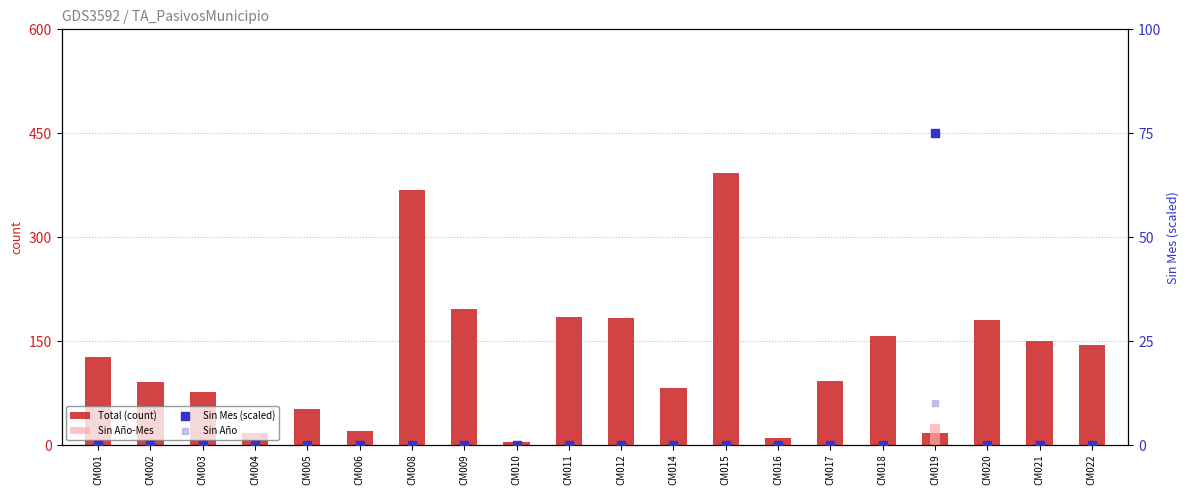

Which series contains the lowest Y value?

Sin Año-Mes